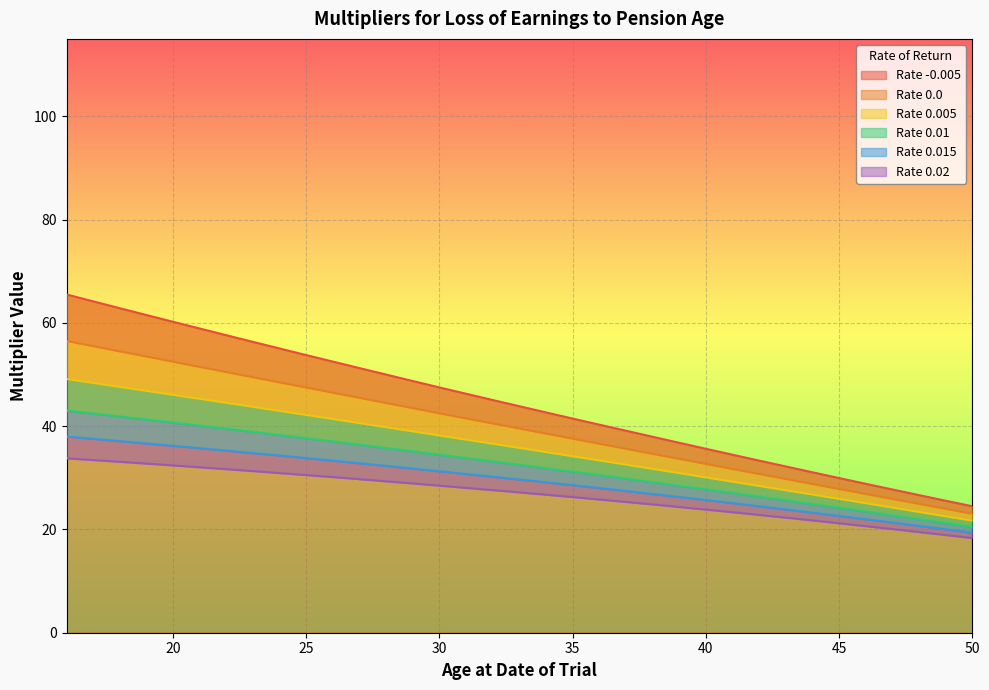

What is the spread (max minus min) of values at 47?

7.7